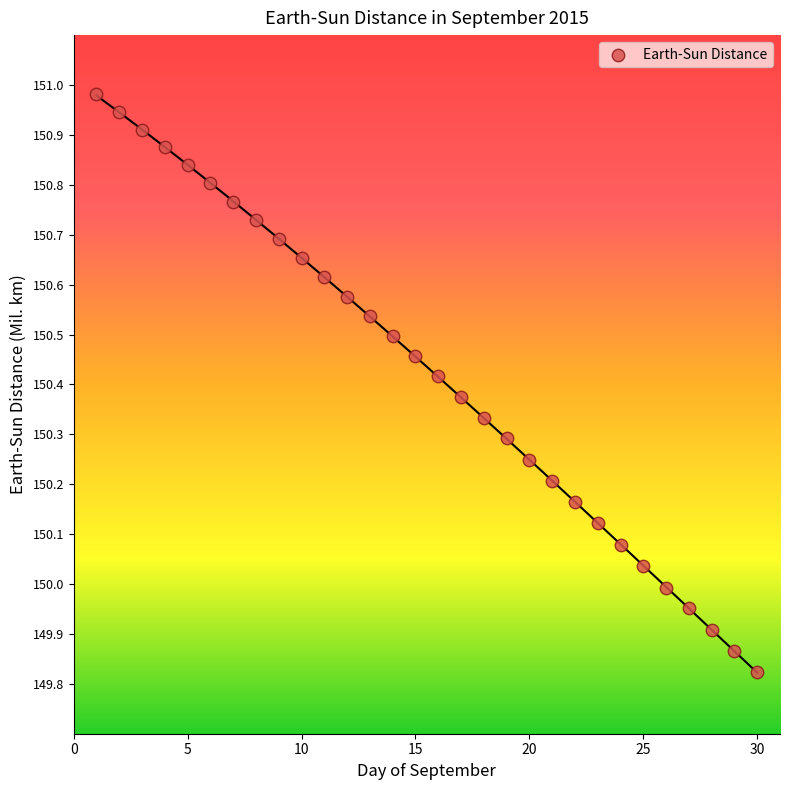

What is the range of Y values (max minus min)?

1.2